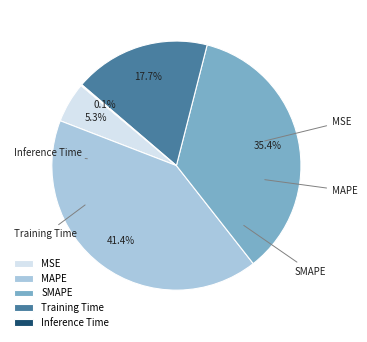

Do Inference Time and MSE together represent more than half of the pie?

No